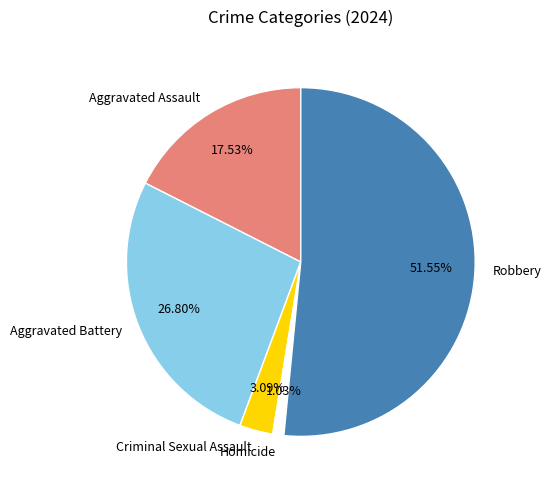

Does Robbery account for over 50% of the chart?

Yes